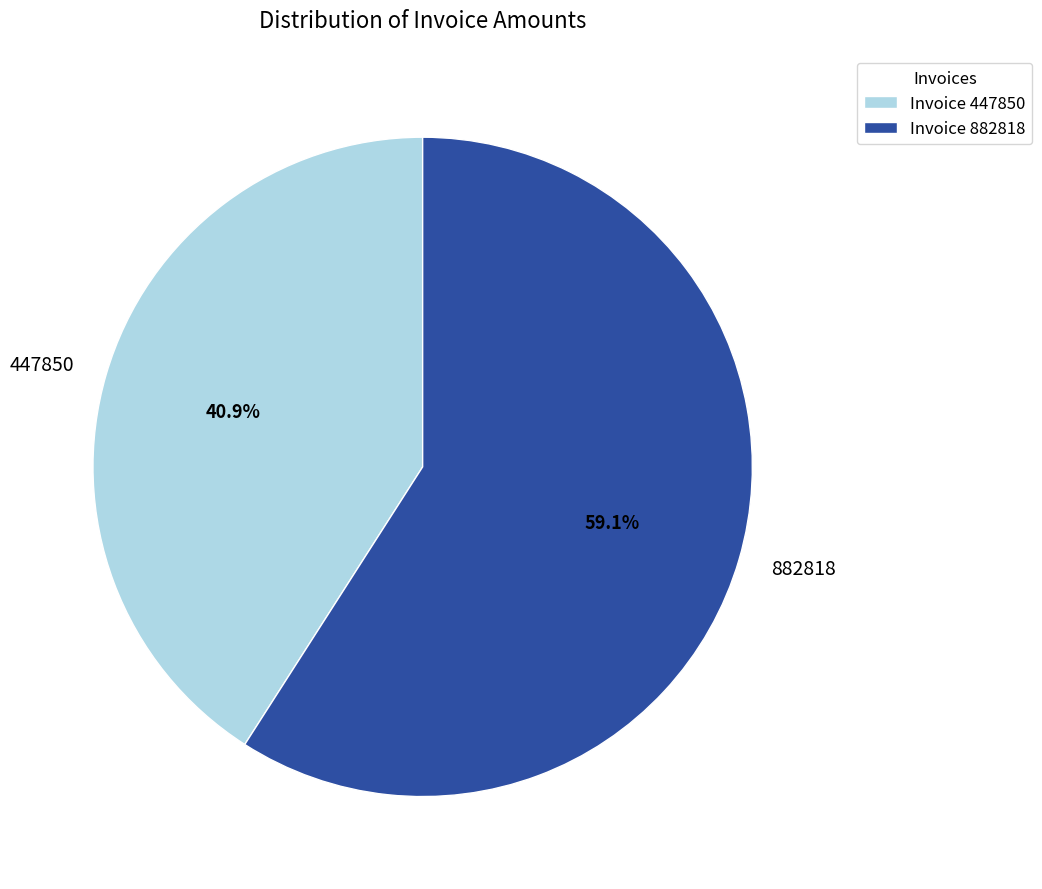

To the nearest percent, what is the combined percentage of 447850 and 882818?

100%